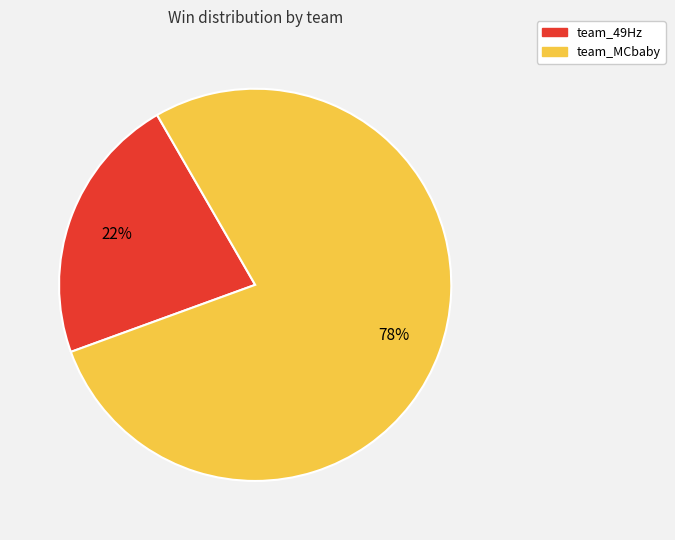

To the nearest percent, what is the combined percentage of team_MCbaby and team_49Hz?

100%